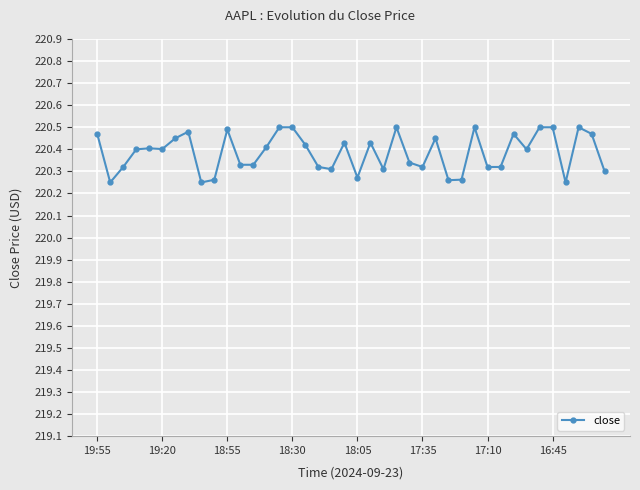

What is the greatest value displayed?

220.5